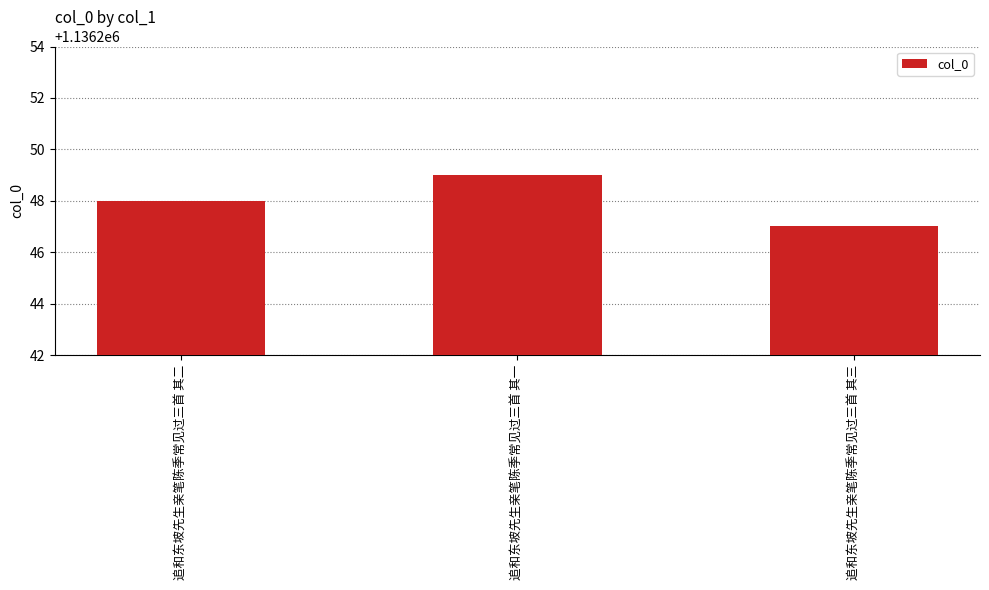

Read the value at 追和东坡先生亲笔陈季常见过三首 其三.

1136247